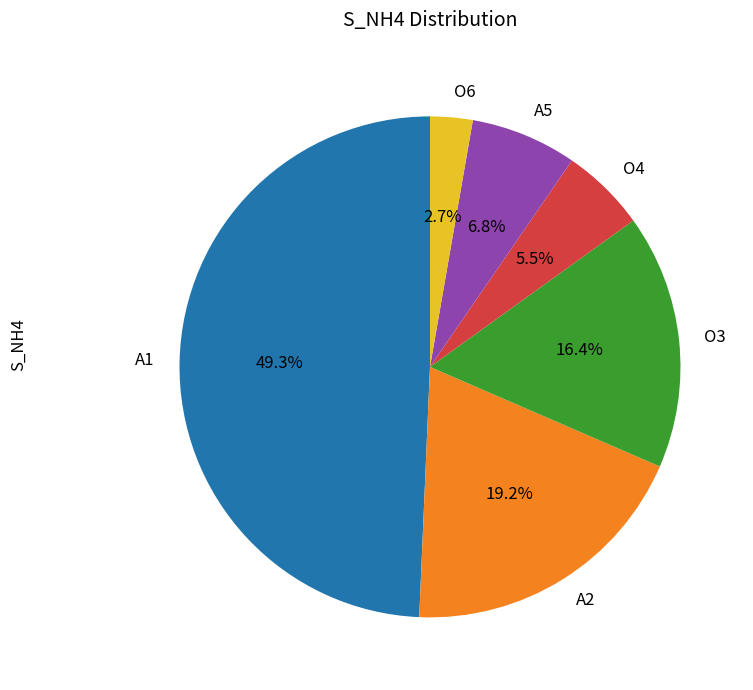

Rank the categories by value from lowest to highest.

O6, O4, A5, O3, A2, A1